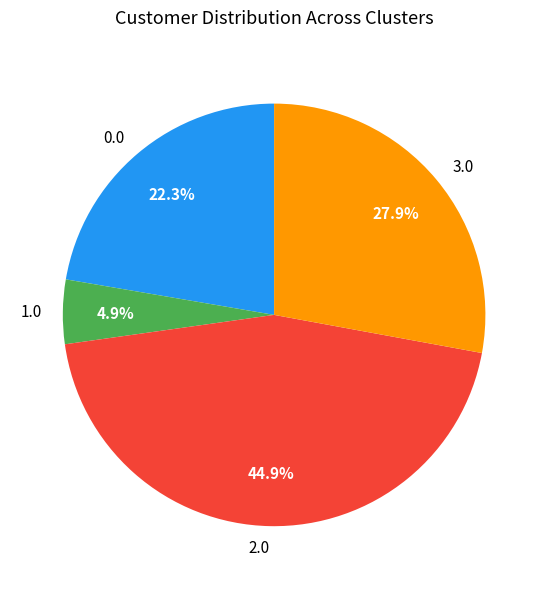

Does 0.0 represent more than half of the total?

No